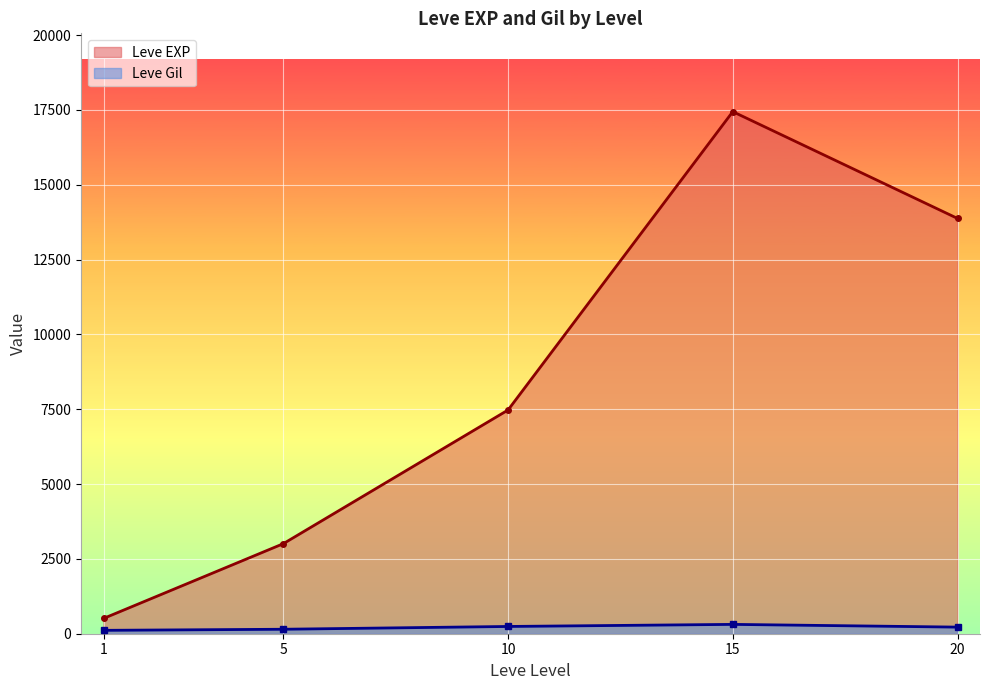

Rank the series at 20 from highest to lowest value.

Leve EXP, Leve Gil